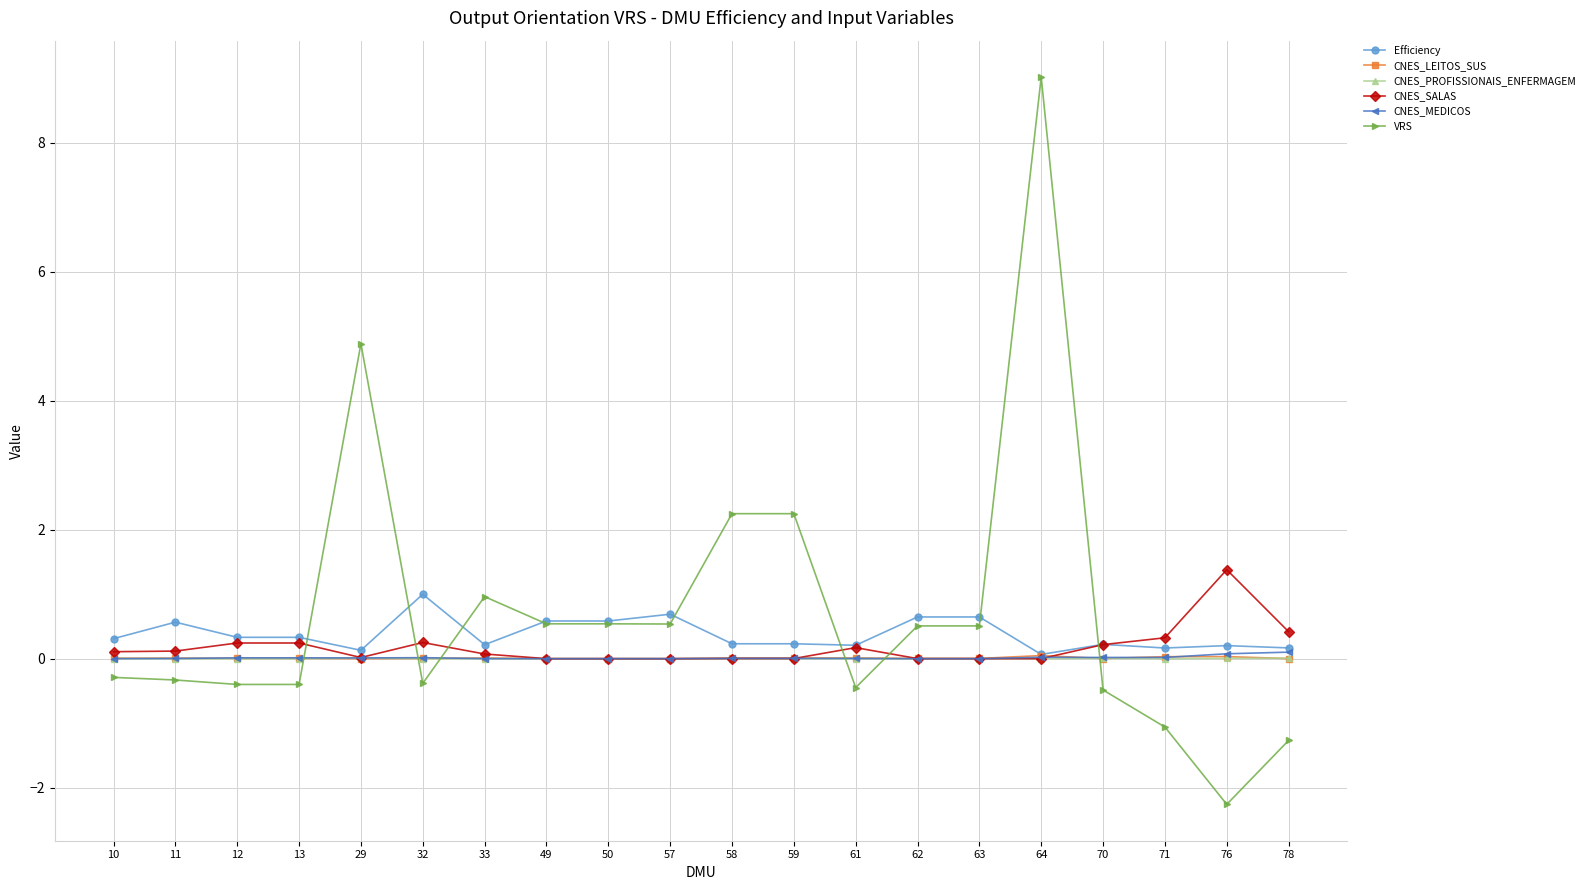

What is the difference between the maximum and minimum values in the CNES_MEDICOS series?

0.1